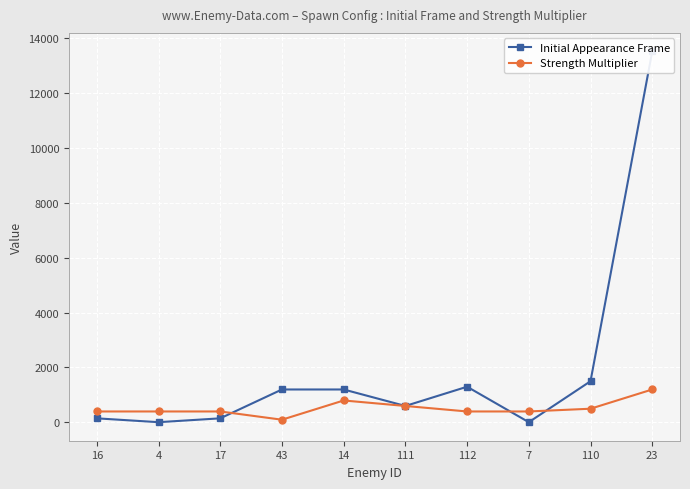

Is it true that Initial Appearance Frame equals 698 at 112?

False